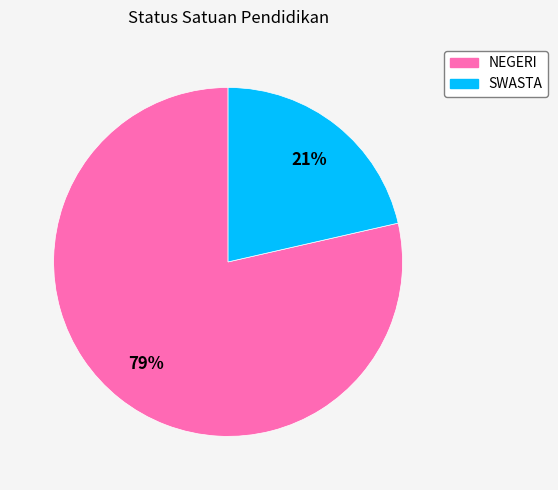

Is it true that SWASTA is 21% of the pie?

True